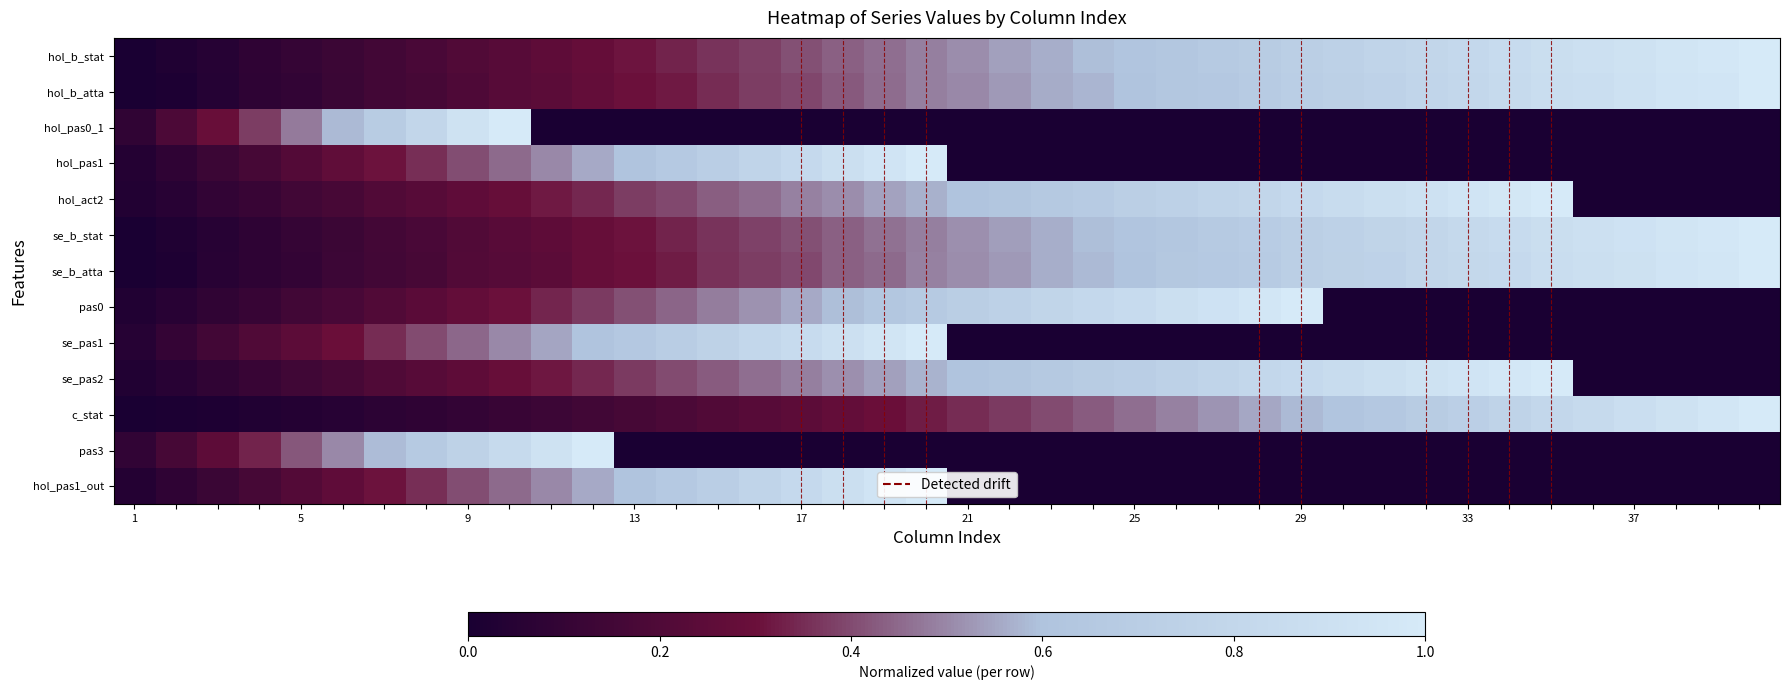

List the series in order of their peak value, lowest first.

hol_b_stat, hol_b_atta, hol_pas0_1, hol_pas1, hol_act2, se_b_stat, se_b_atta, pas0, se_pas1, se_pas2, c_stat, pas3, hol_pas1_out